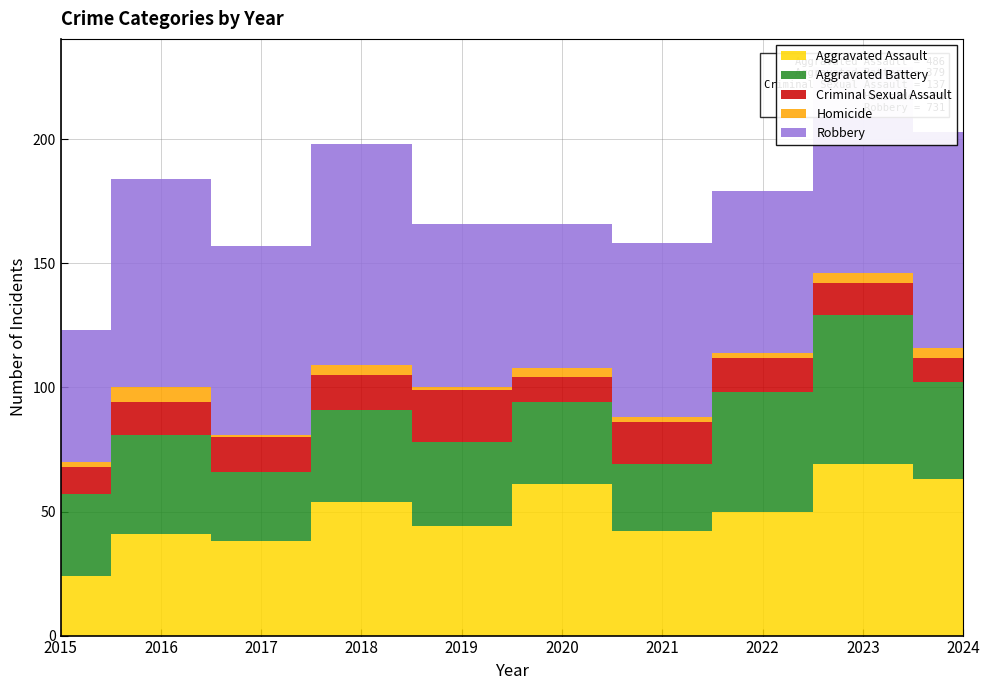

Reading right to left, transcribe all the data shown in this chart.

Aggravated Assault: 2024=63	2023=69	2022=50	2021=42	2020=61	2019=44	2018=54	2017=38	2016=41	2015=24
Aggravated Battery: 2024=39	2023=60	2022=48	2021=27	2020=33	2019=34	2018=37	2017=28	2016=40	2015=33
Criminal Sexual Assault: 2024=10	2023=13	2022=14	2021=17	2020=10	2019=21	2018=14	2017=14	2016=13	2015=11
Homicide: 2024=4	2023=4	2022=2	2021=2	2020=4	2019=1	2018=4	2017=1	2016=6	2015=2
Robbery: 2024=87	2023=83	2022=65	2021=70	2020=58	2019=66	2018=89	2017=76	2016=84	2015=53